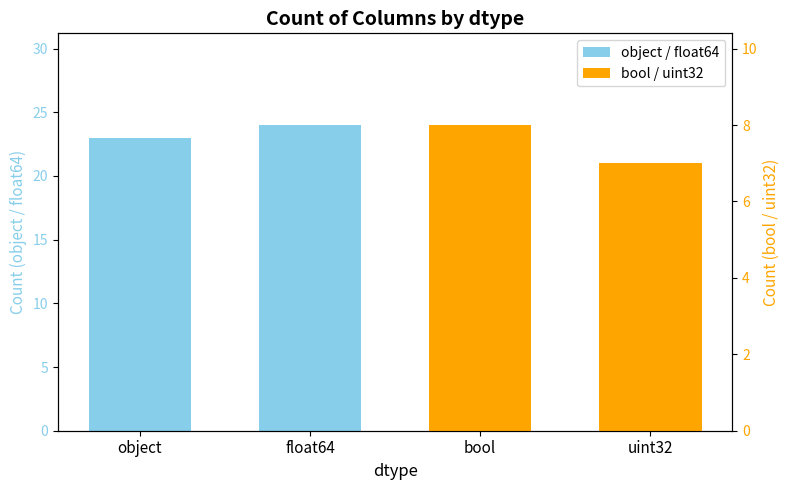

The object / float64 series shows 23 at object. True or false?

True